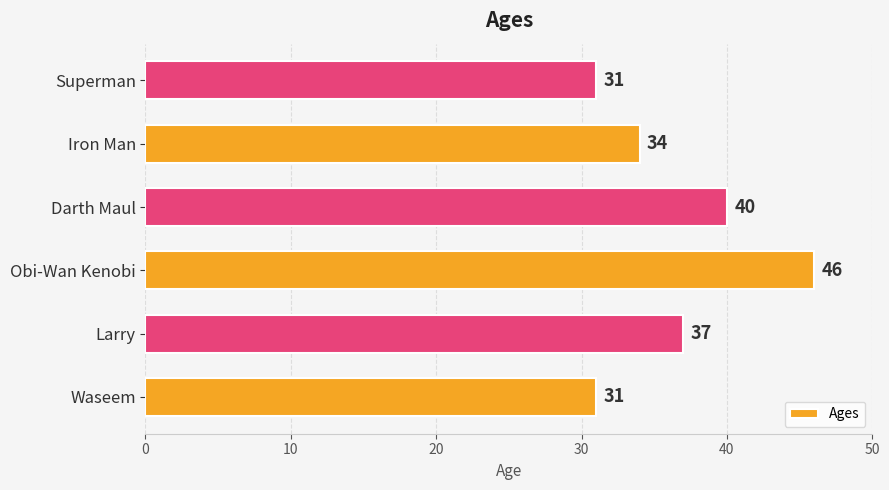

Is it true that the value at Larry is 37?

True